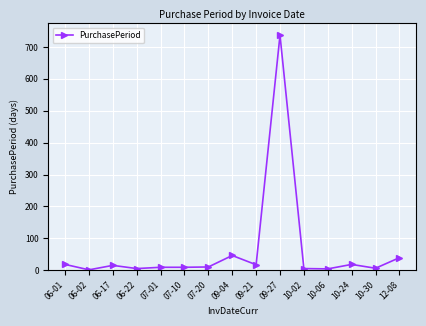

Which label corresponds to the largest value in the chart?

09-27